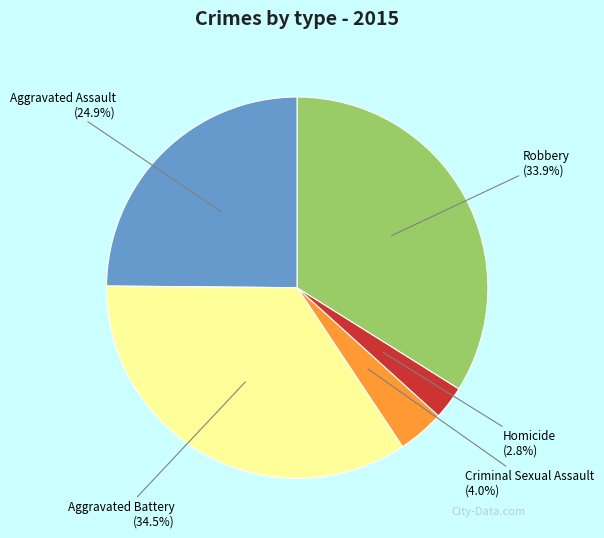

Which category has the smallest portion of the pie?

Homicide